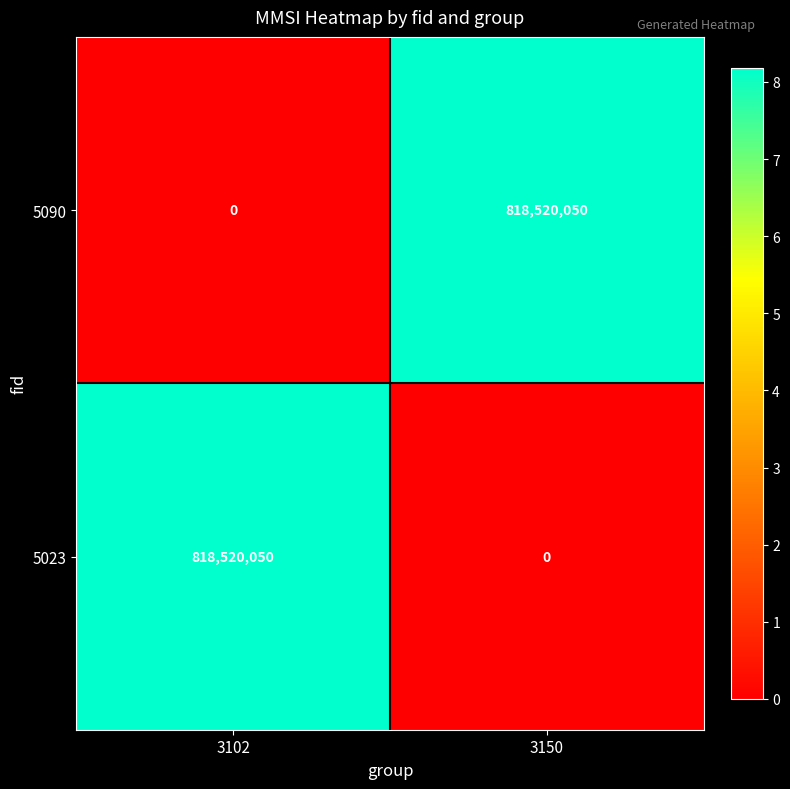

Is the value of 5090 at 3150 greater than the value of 5023 at 3150?

Yes